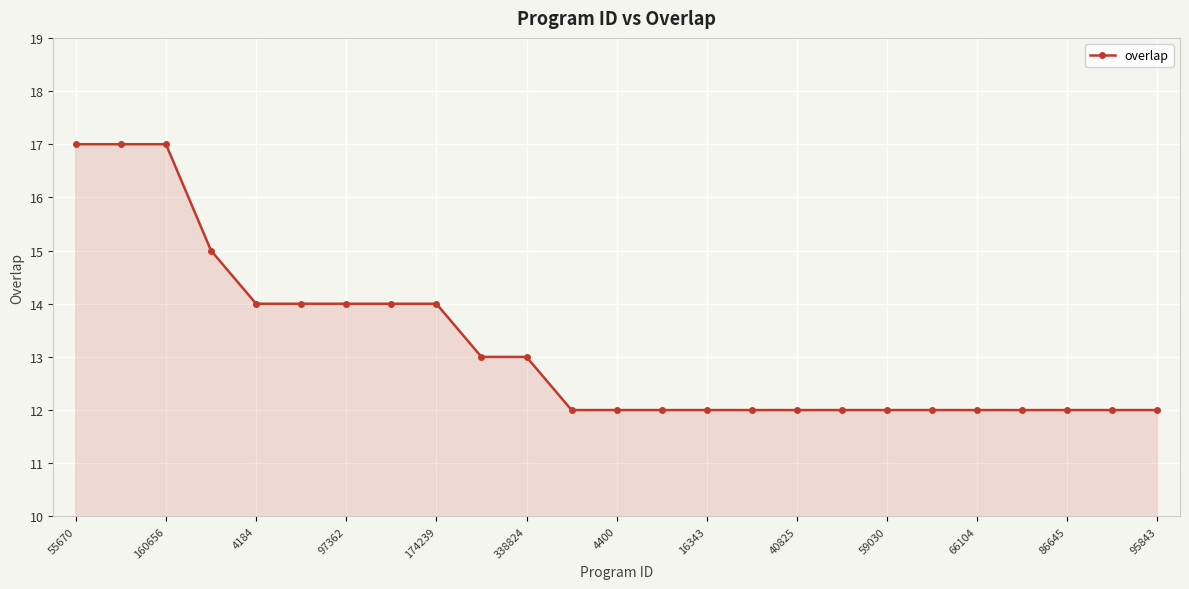

What is the difference between the second highest and minimum values?

5